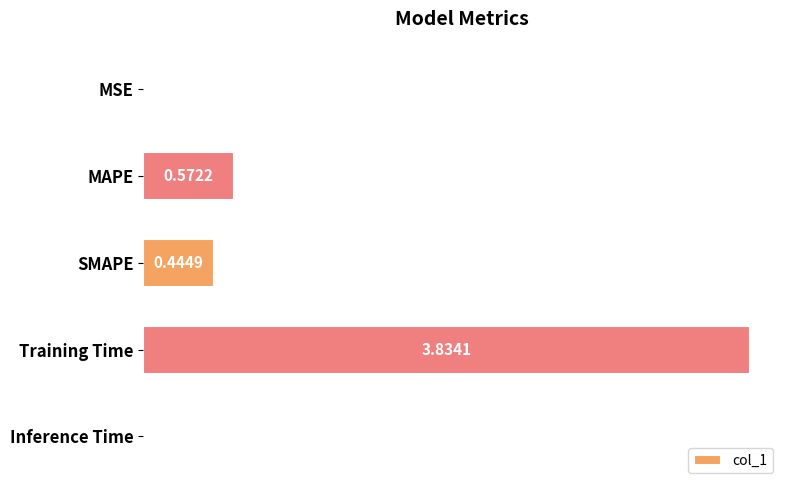

What is the sum of the values at MAPE and SMAPE?

1.0